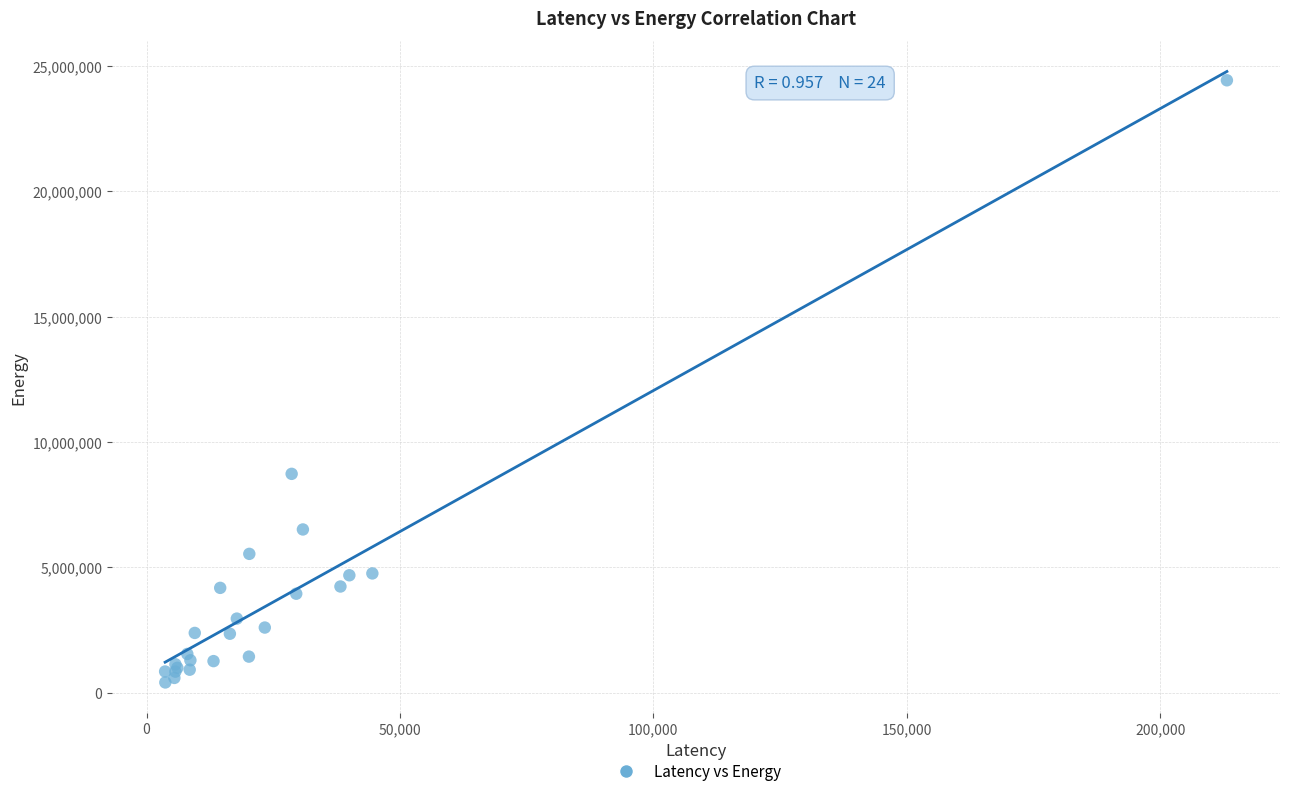

What Y value in the scatter plot is closest to 12418544?

8728717.1